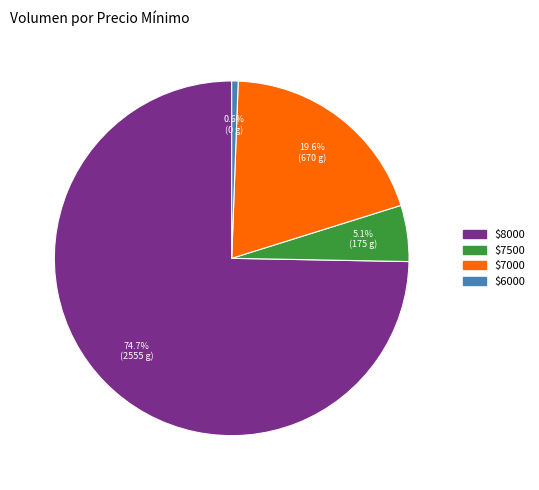

Is there a majority slice in this chart?

Yes